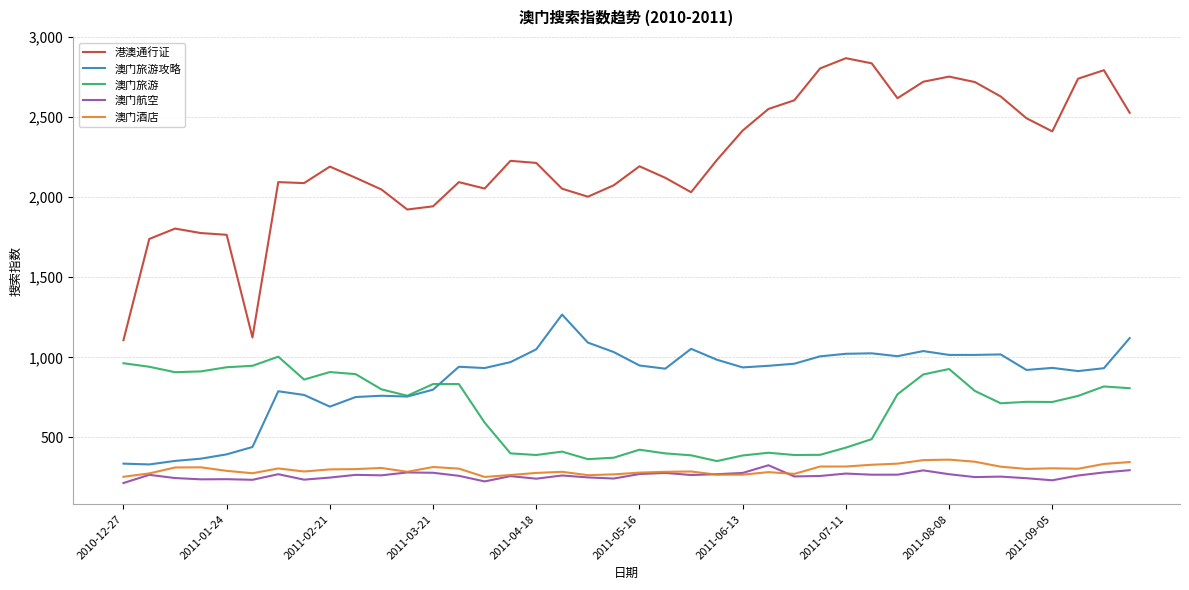

What is the maximum value shown in the chart?

2868